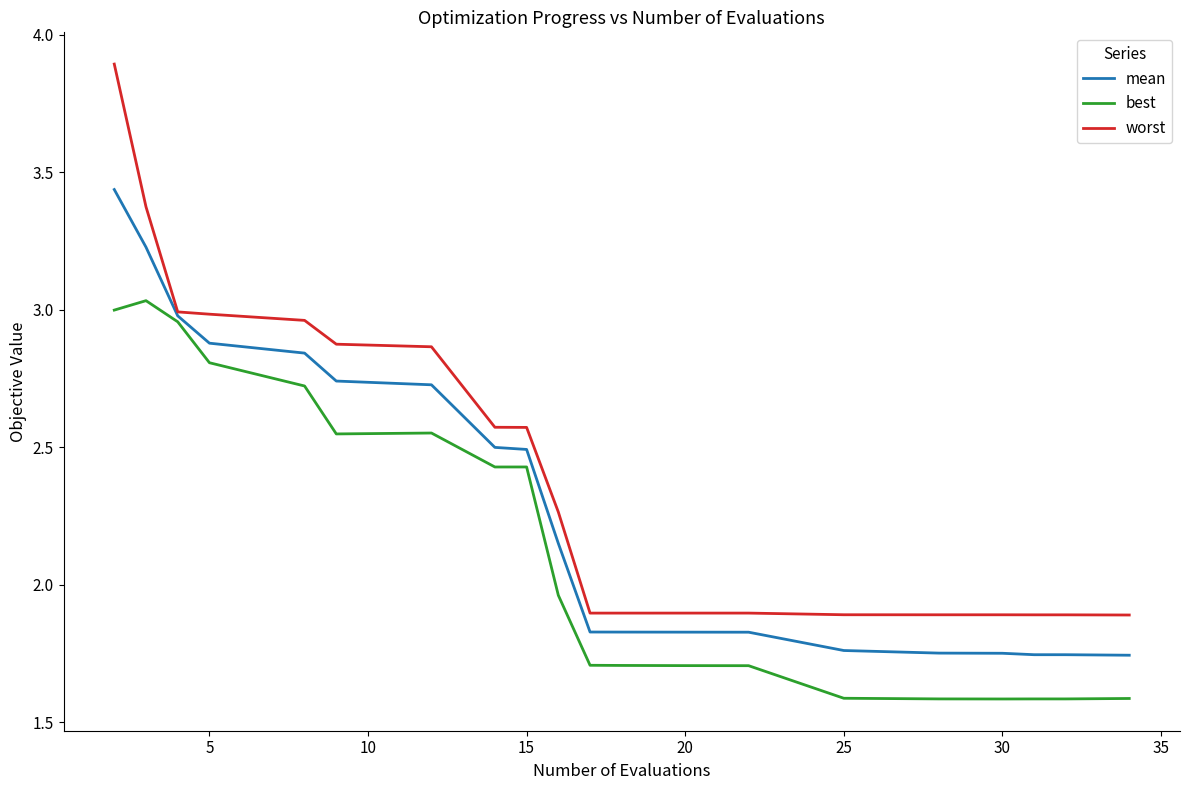

Does the chart display data point markers on the line(s)?

No